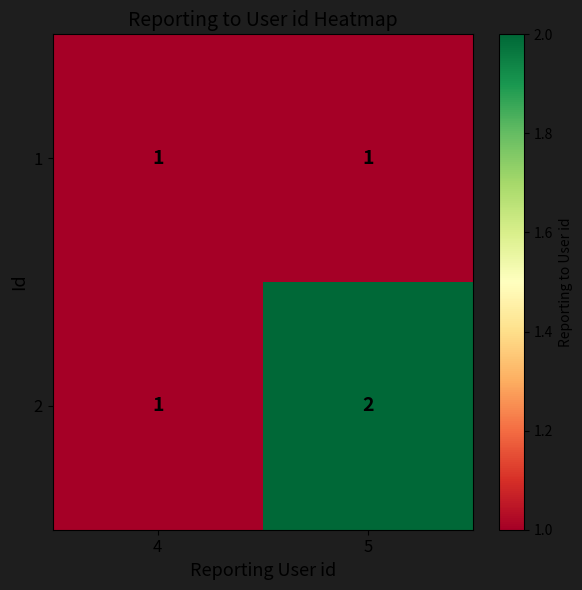

At which category is the sum across all series the highest?

5